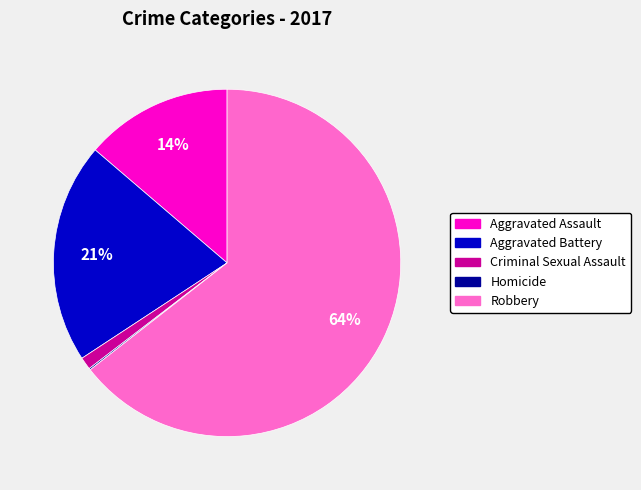

What is the majority slice?

Robbery